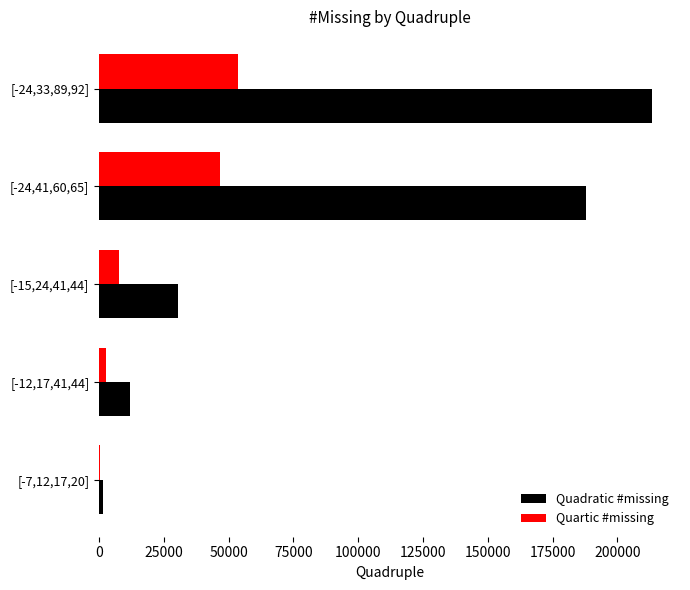

How many series are shown in this chart?

2